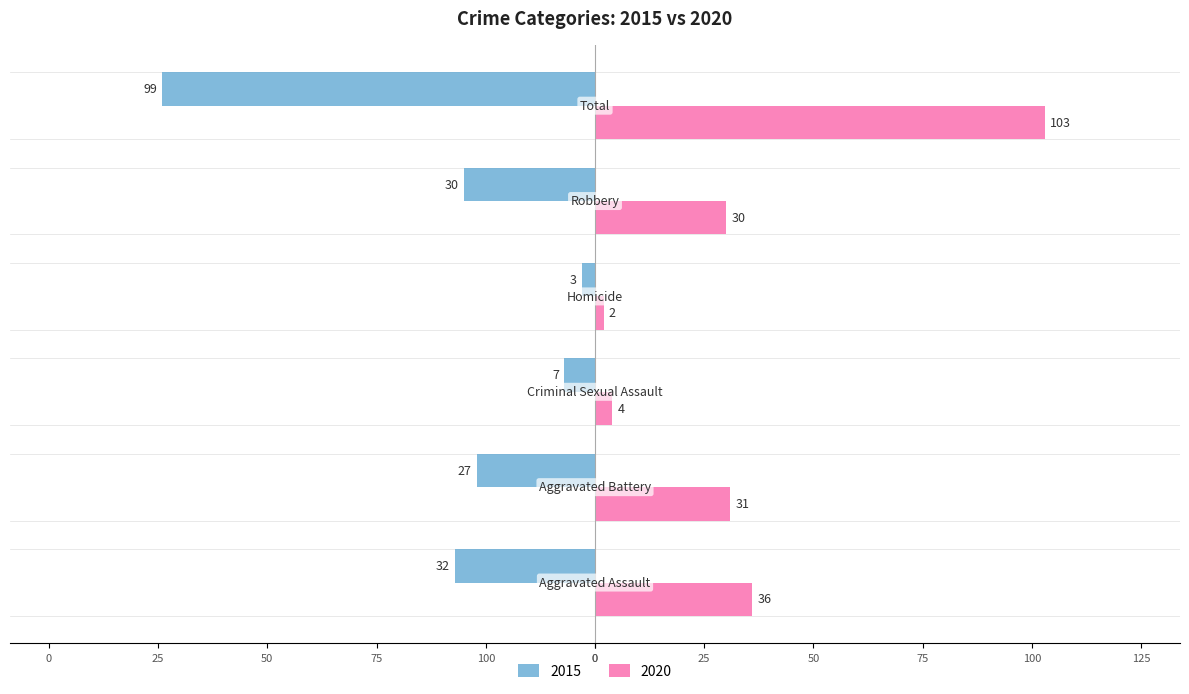

What are all the series names shown in the legend?

2015, 2020